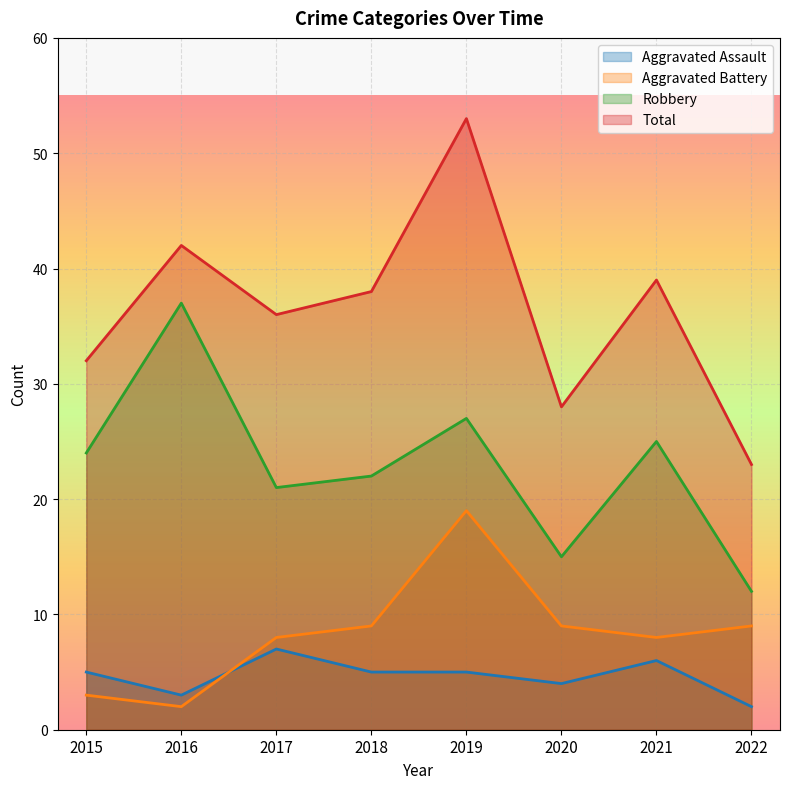

Reading right to left, transcribe all the data shown in this chart.

Aggravated Assault: 2022=2	2021=6	2020=4	2019=5	2018=5	2017=7	2016=3	2015=5
Aggravated Battery: 2022=9	2021=8	2020=9	2019=19	2018=9	2017=8	2016=2	2015=3
Robbery: 2022=12	2021=25	2020=15	2019=27	2018=22	2017=21	2016=37	2015=24
Total: 2022=23	2021=39	2020=28	2019=53	2018=38	2017=36	2016=42	2015=32